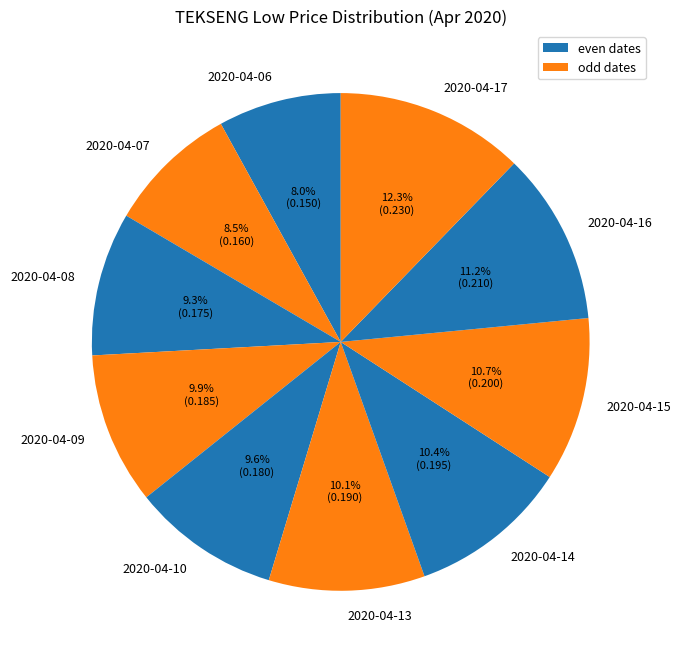

The 2020-04-09 slice represents 1% of the pie. True or false?

False